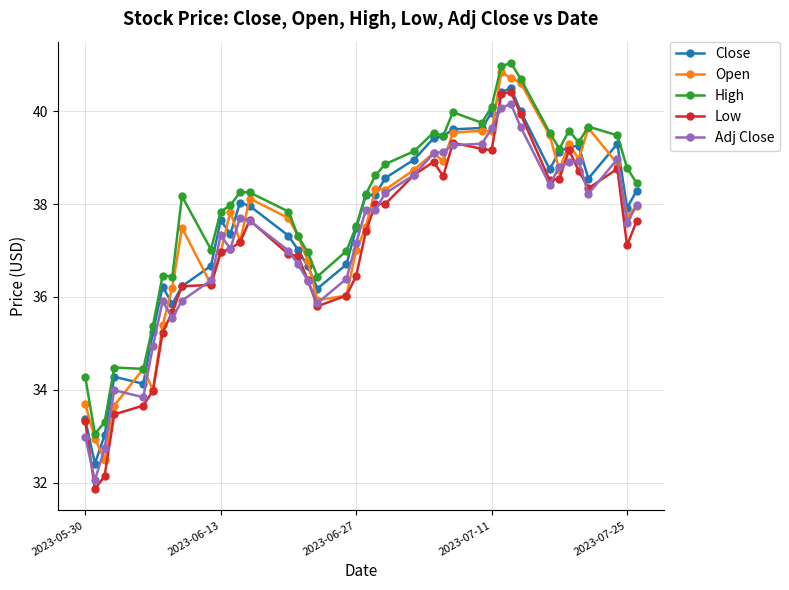

What is the minimum value for Close?

32.4